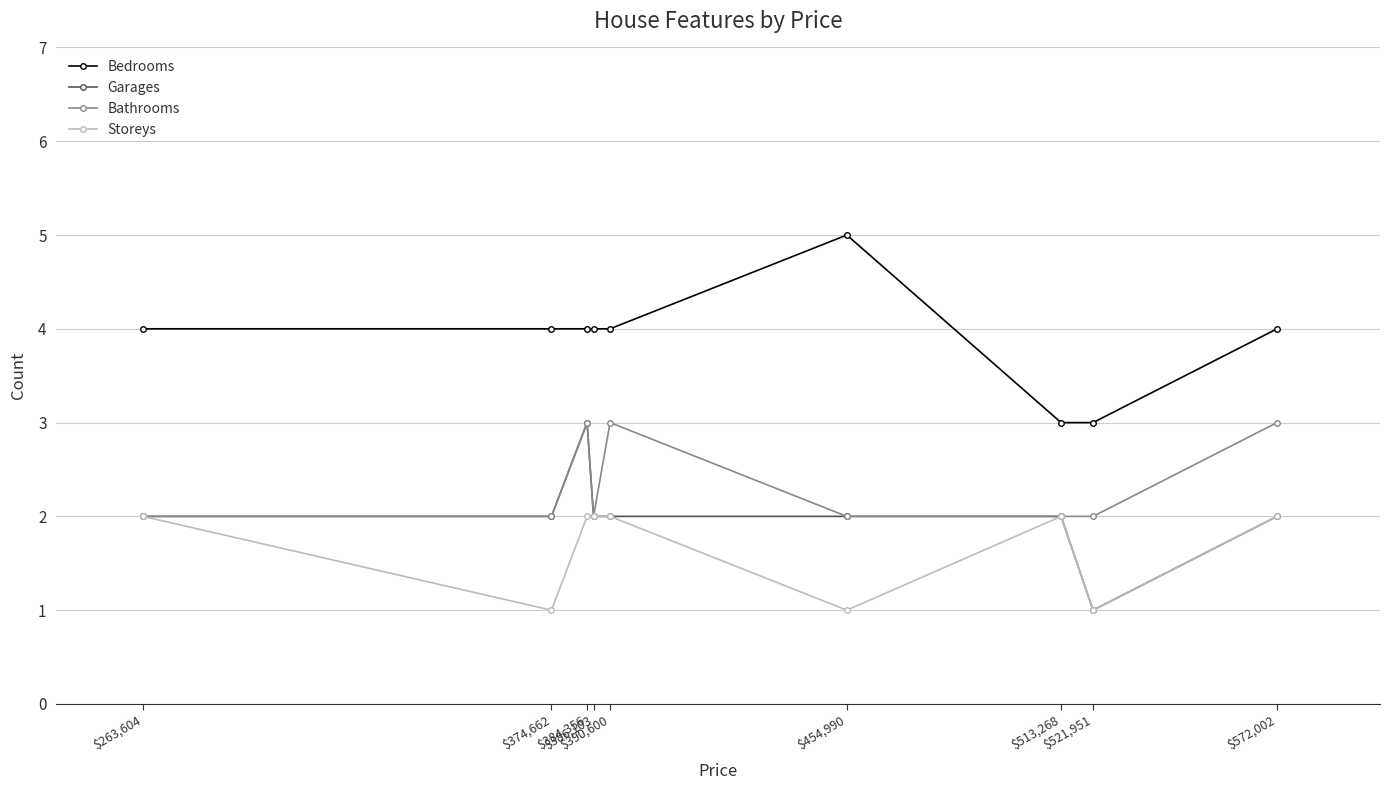

What is the sum of the Bedrooms values at $521,951 and $513,268?

6